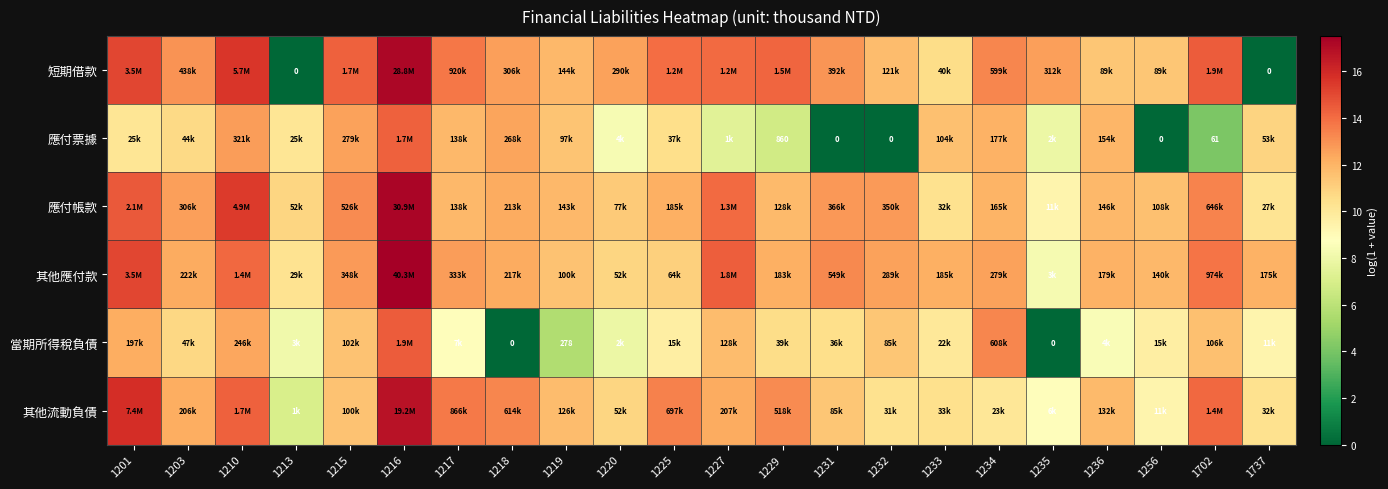

Between 1220 and 1219, which is larger?

1220